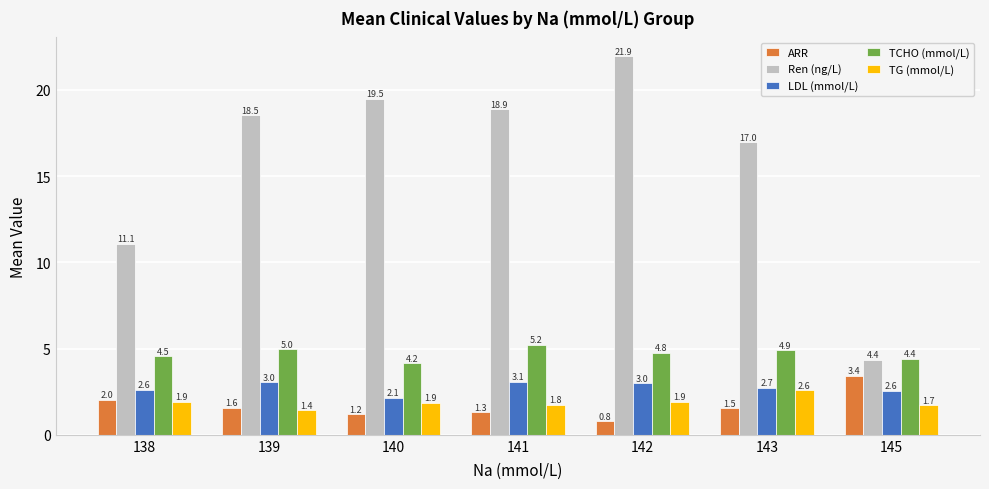

What is the difference between the highest and lowest values at 145?

2.7